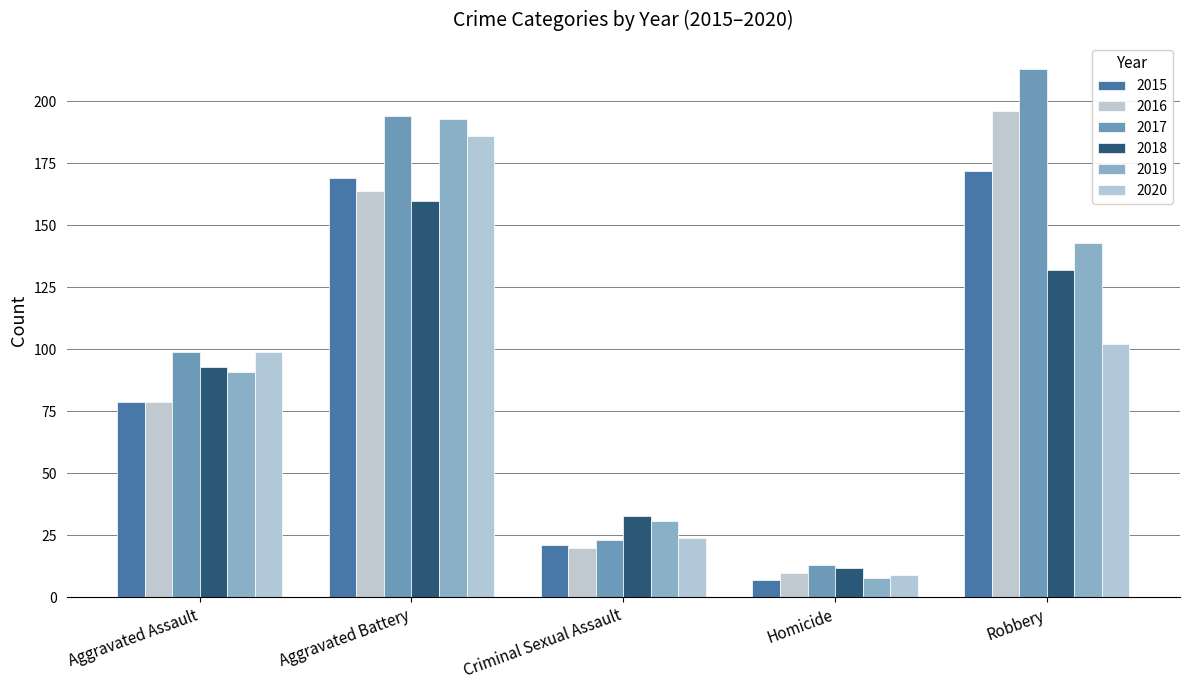

How many bars are there in each group?

6